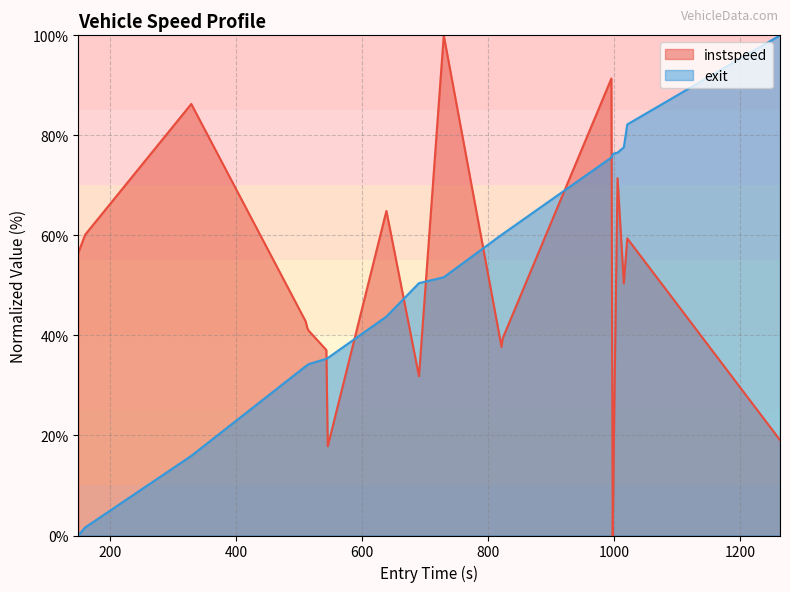

After their last crossing, which series has the higher values: exit or instspeed?

exit